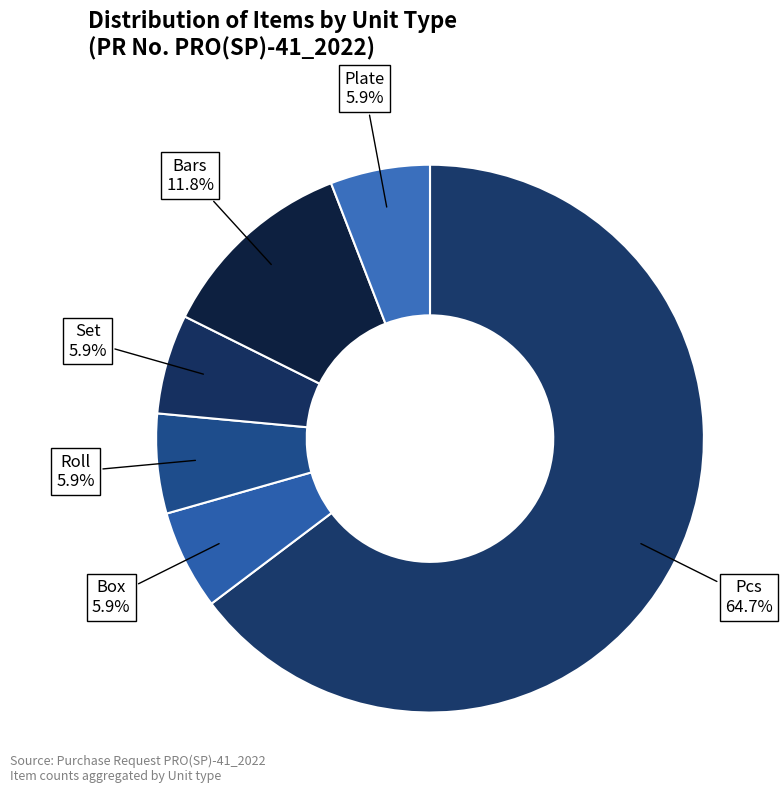

Which category has the biggest portion of the pie?

Pcs